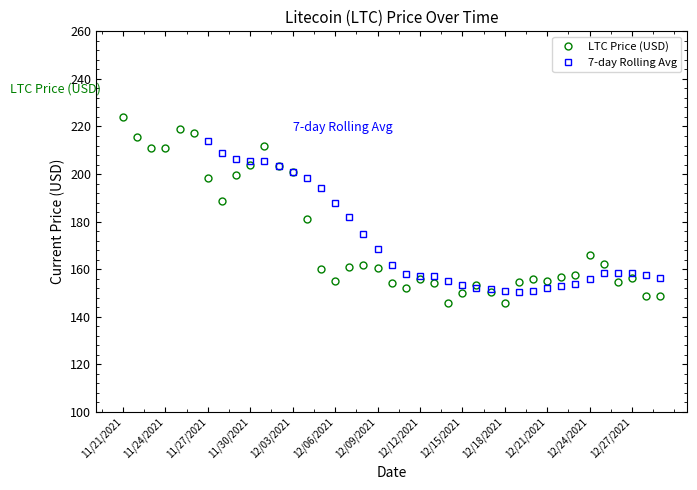

What is the value of the 1st point from the left?

224.1